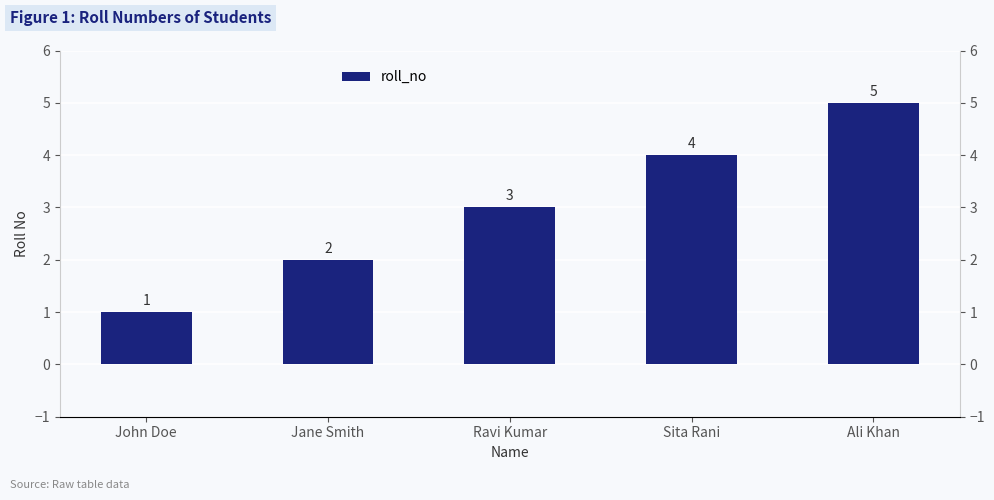

What is the difference between the maximum and minimum values?

4